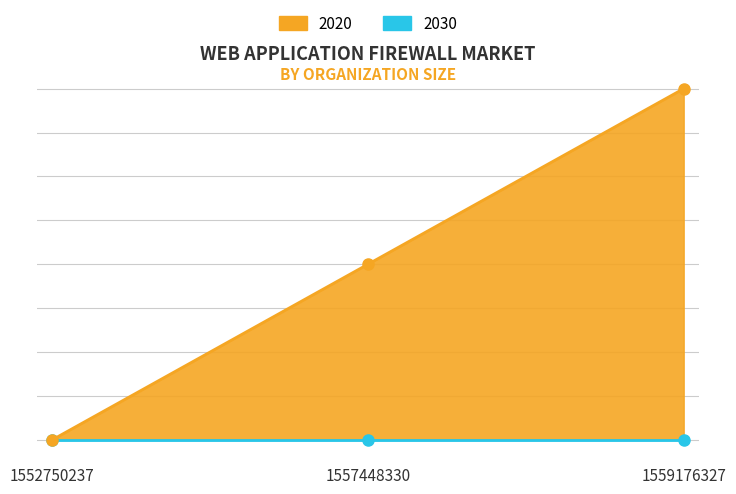

The value at 1557448330 is 1. True or false?

True